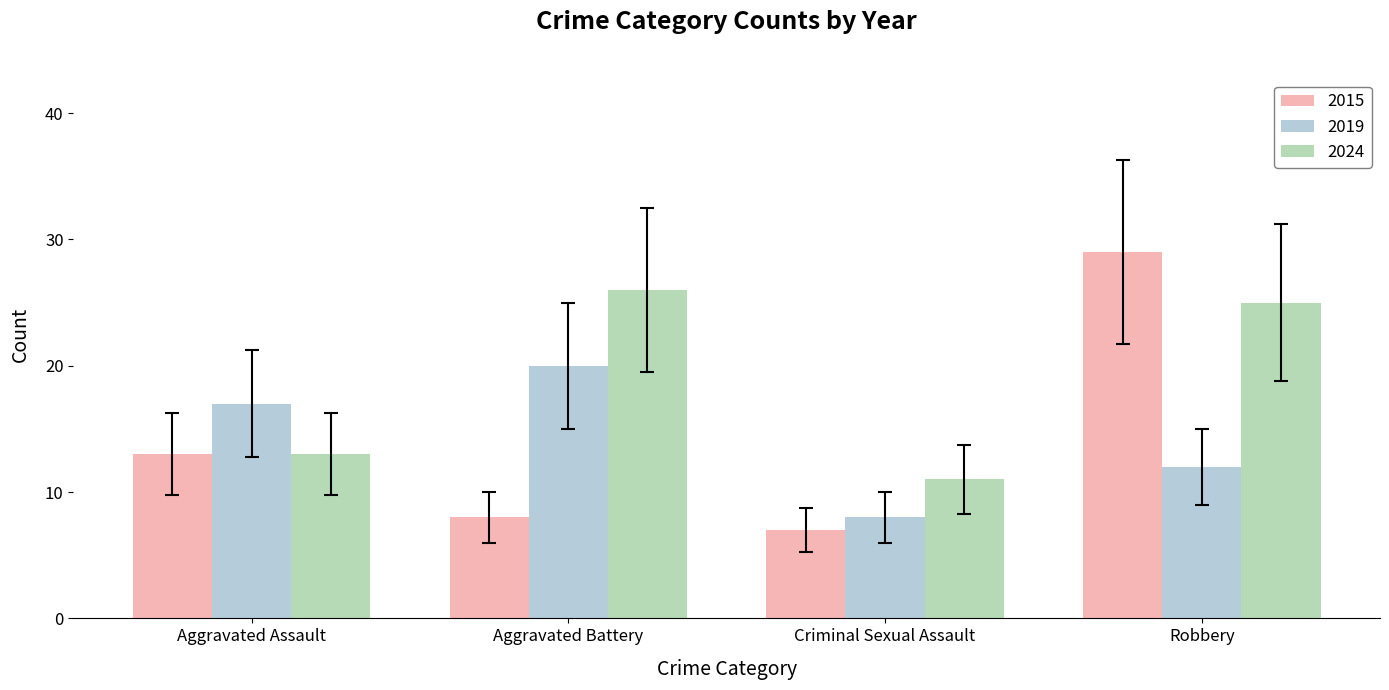

What is the lowest value of the 2015 series?

7